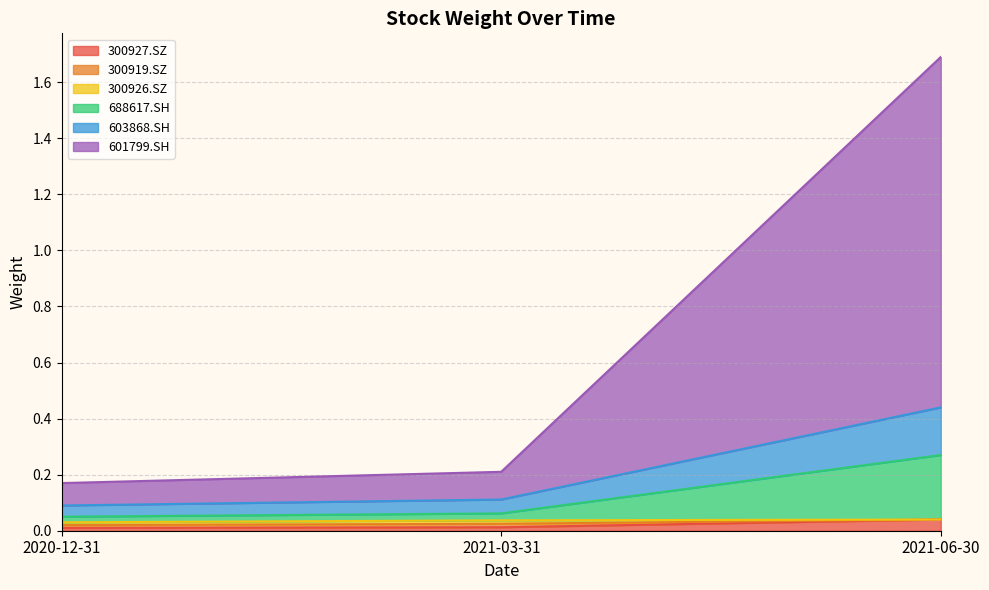

At how many categories does at least one series exceed 1?

1